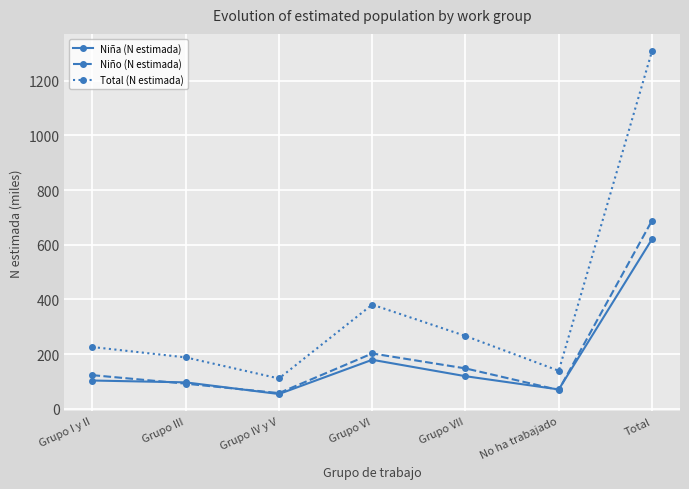

What is the difference between the highest and lowest values at No ha trabajado?

70.4